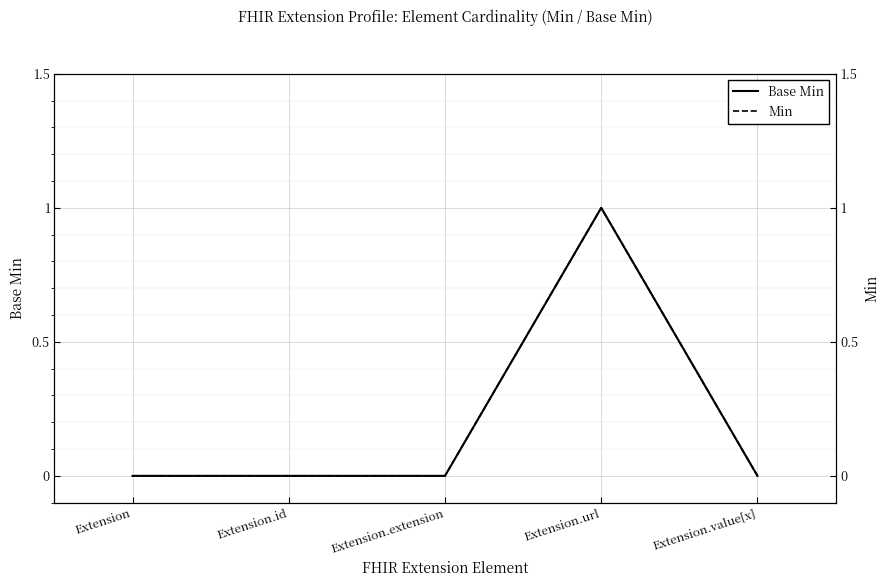

At which label is Min closest to 0?

Extension